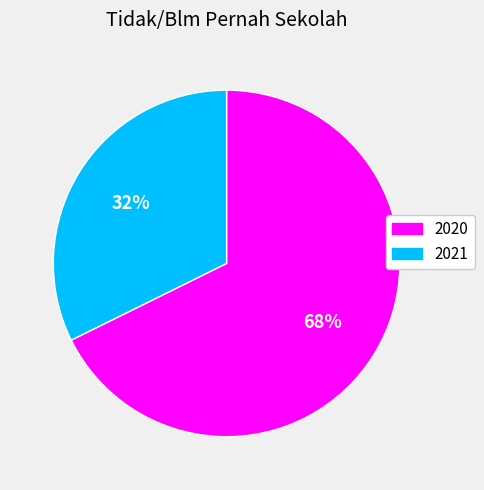

What is the ratio of the value at 2020 to the value at 2021?

2.1